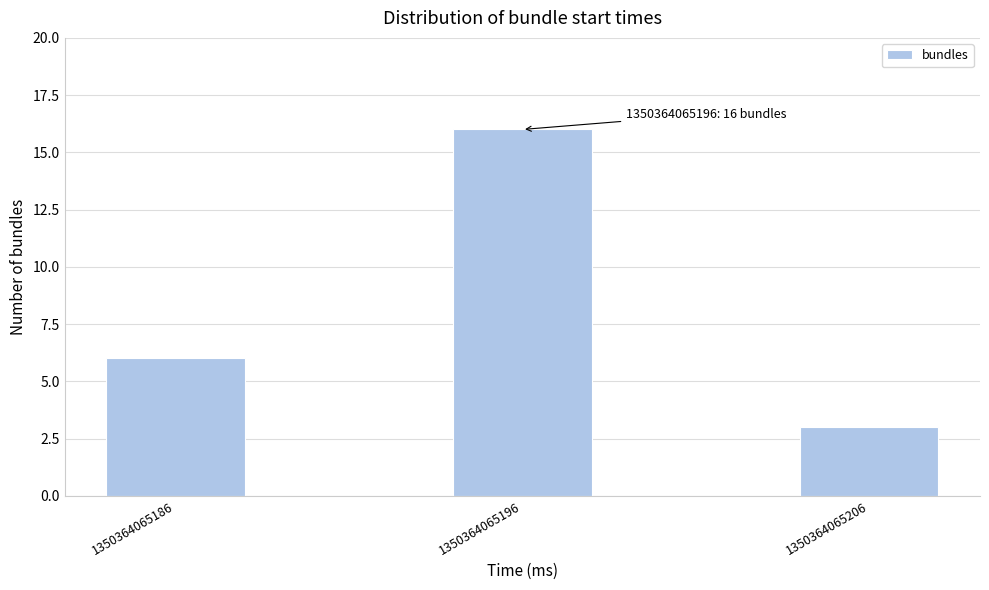

Reading right to left, transcribe all the data shown in this chart.

1350364065206=3	1350364065196=16	1350364065186=6